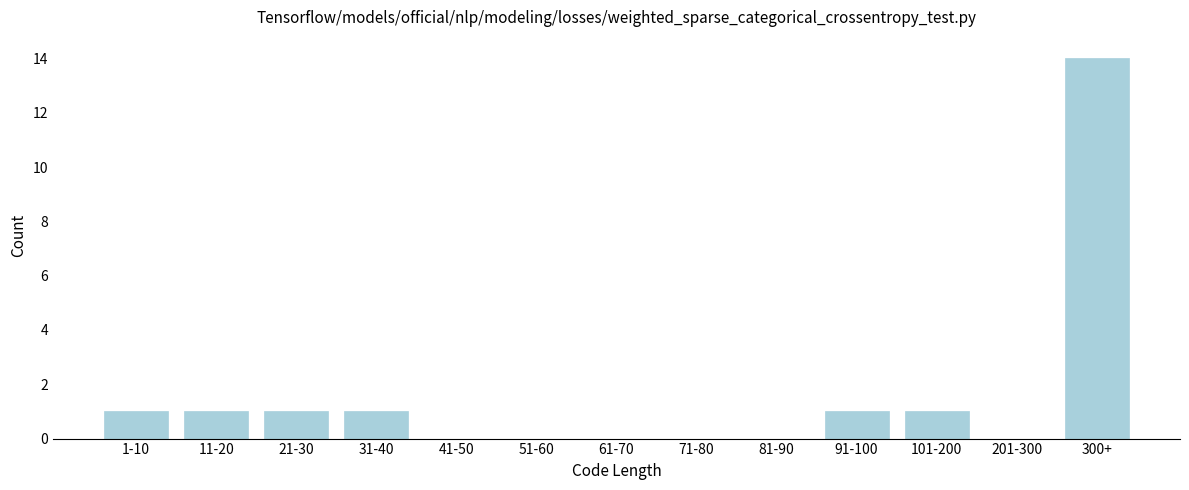

Reading right to left, what are all the values shown in this chart?

300+=14	201-300=0	101-200=1	91-100=1	81-90=0	71-80=0	61-70=0	51-60=0	41-50=0	31-40=1	21-30=1	11-20=1	1-10=1